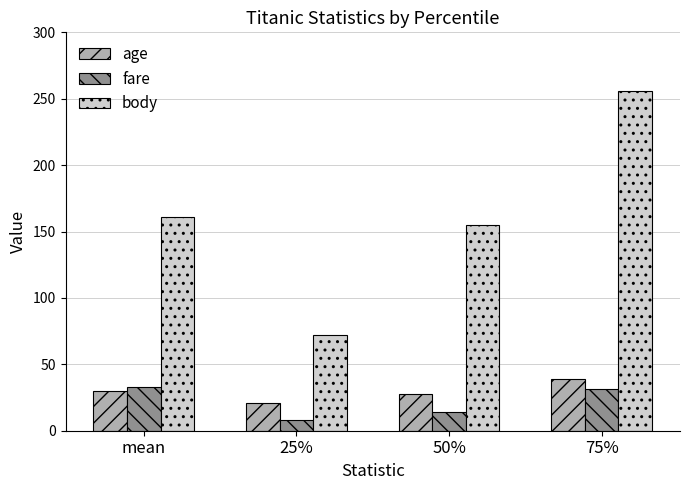

Reading left to right, list all the values displayed in this chart.

age: 29.9	21.0	28.0	39.0
fare: 33.3	7.9	14.5	31.3
body: 160.8	72.0	155.0	256.0